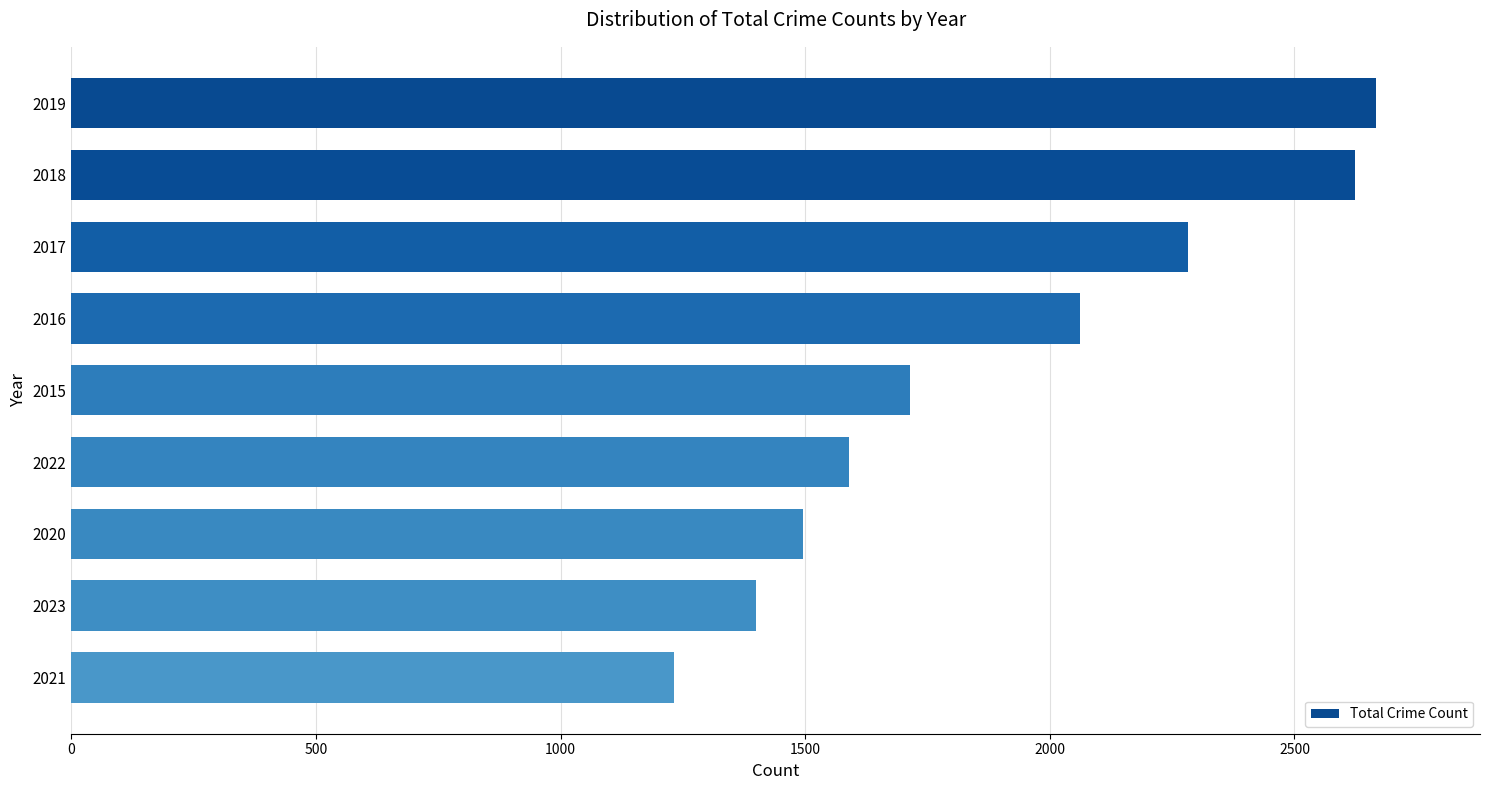

At which label is the value closest to 1949?

2016